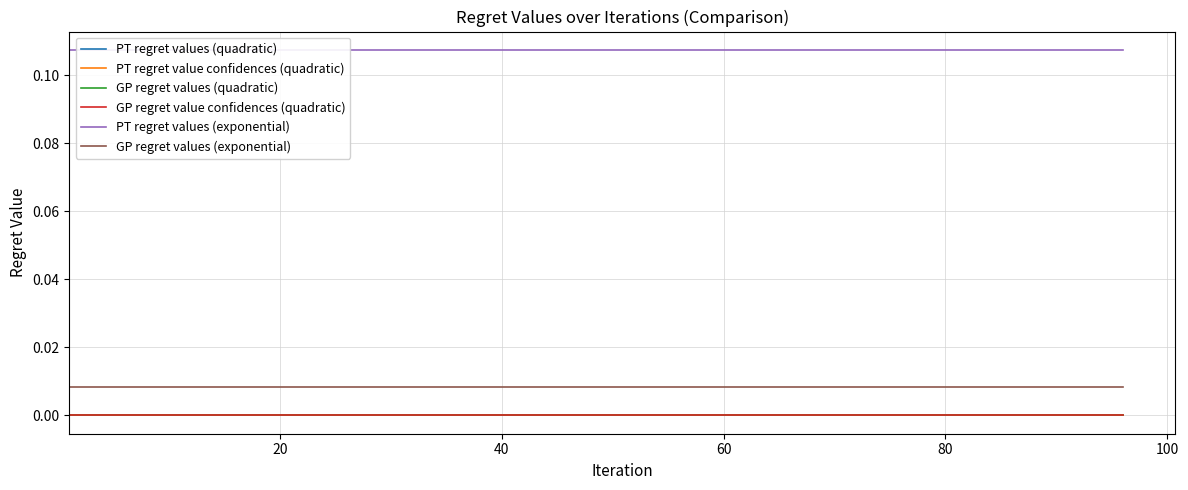

What are all the series names shown in the legend?

PT regret values (quadratic), PT regret value confidences (quadratic), GP regret values (quadratic), GP regret value confidences (quadratic), PT regret values (exponential), GP regret values (exponential)